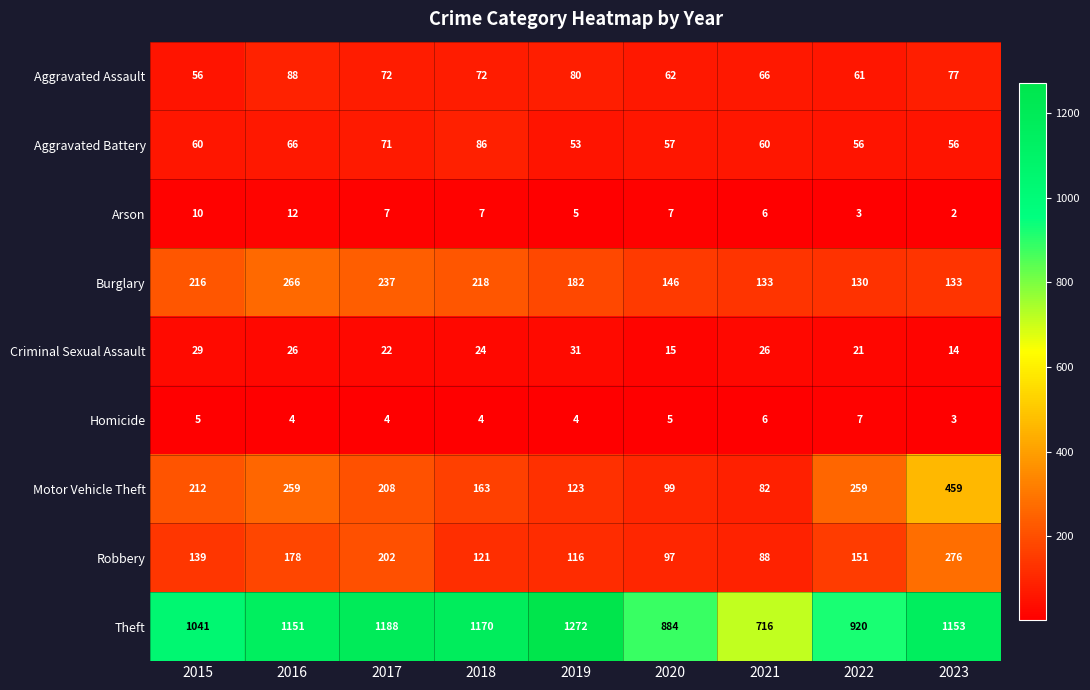

At how many categories does at least one series exceed 107?

9